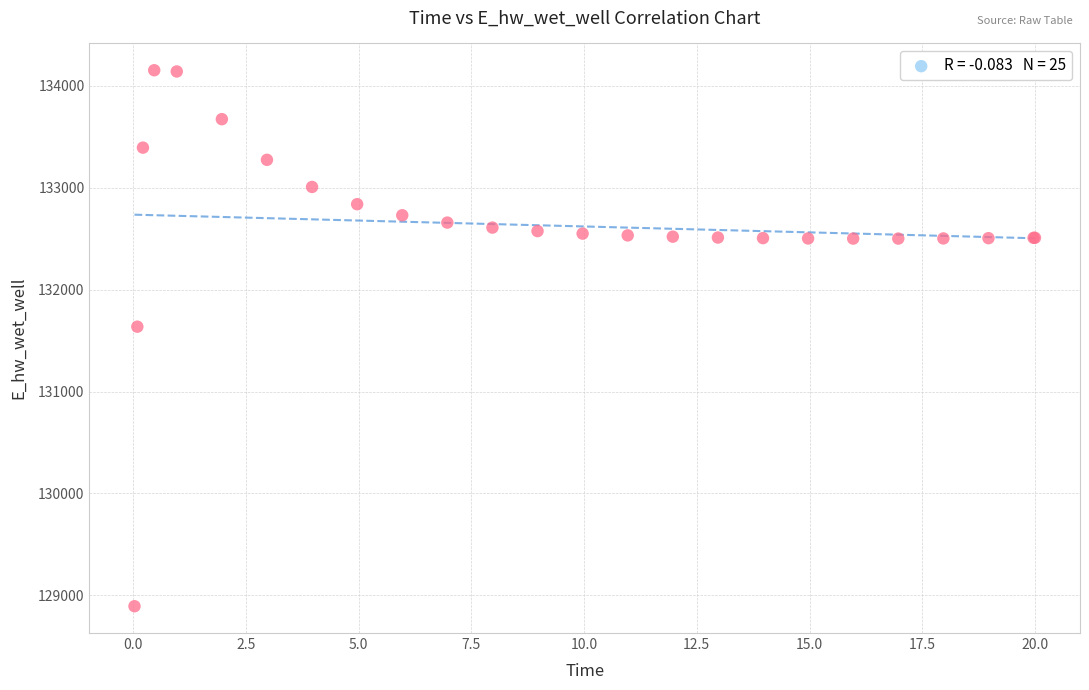

What Y value in the scatter plot is closest to 131523?

131636.7